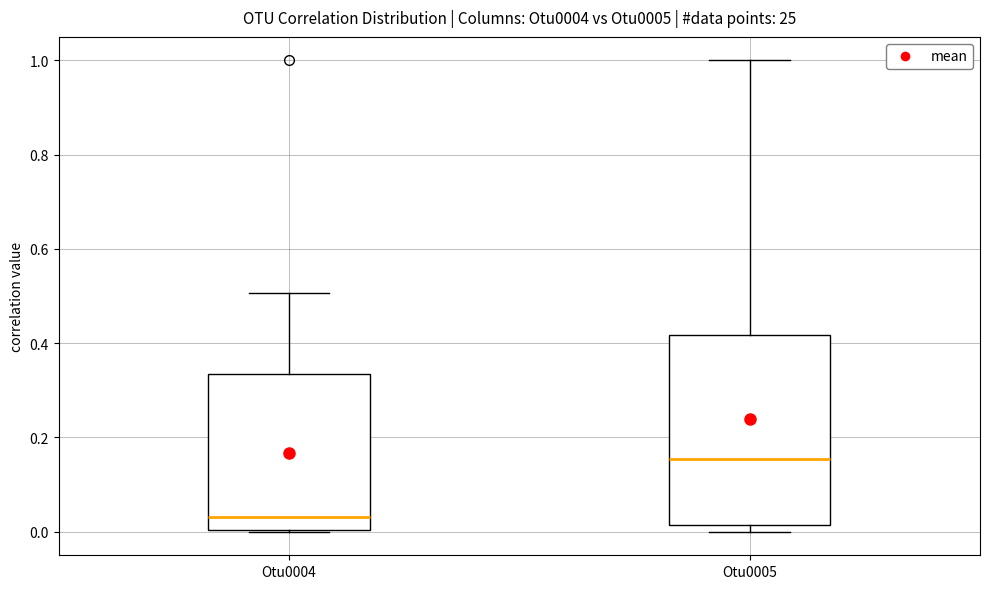

Where does the median line of the box for Otu0005 sit on the y-axis? The values are not printed on the chart, so give them approximately, as read against the axis.

0.16